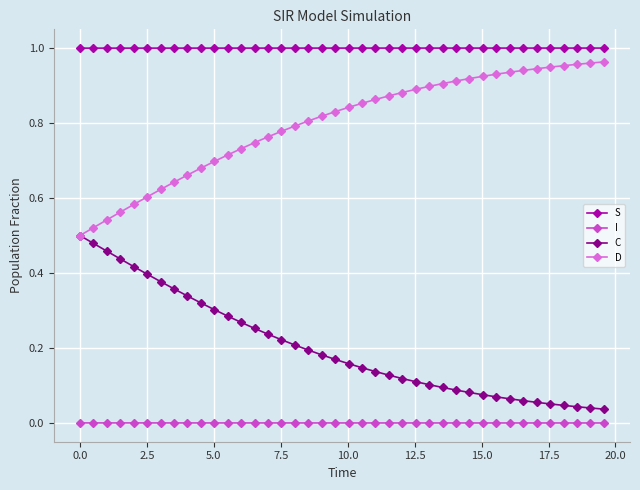

List the series in order of their peak value, highest first.

S, D, C, I